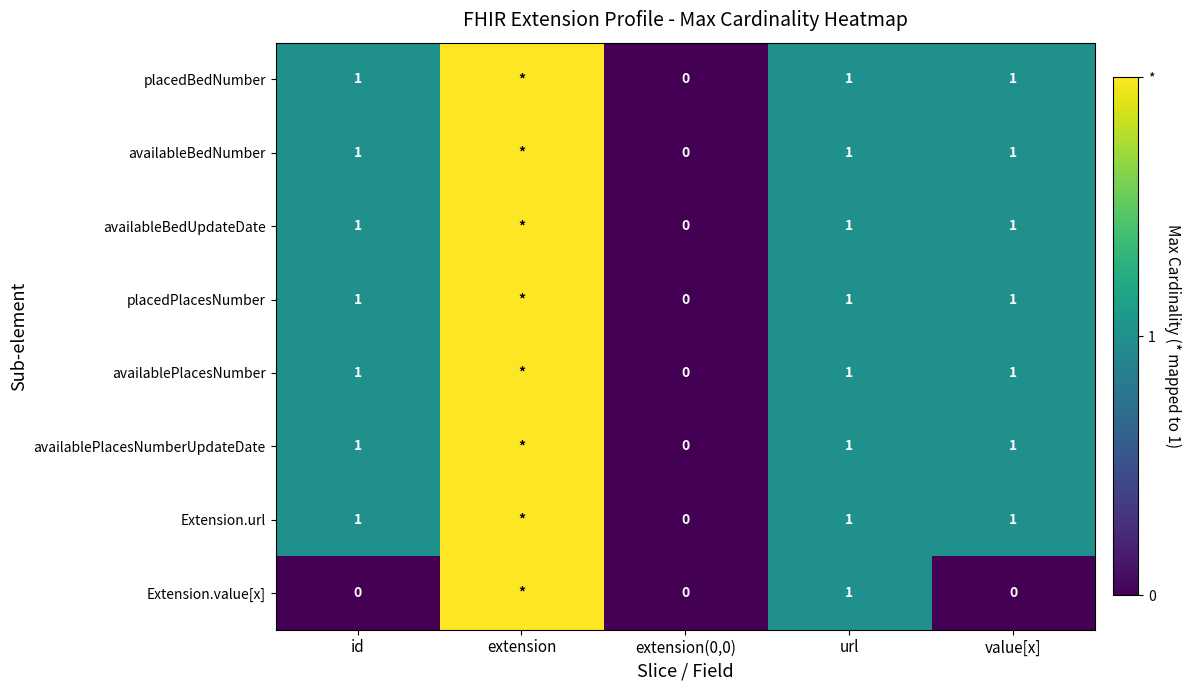

How many categories are shown in the chart?

5